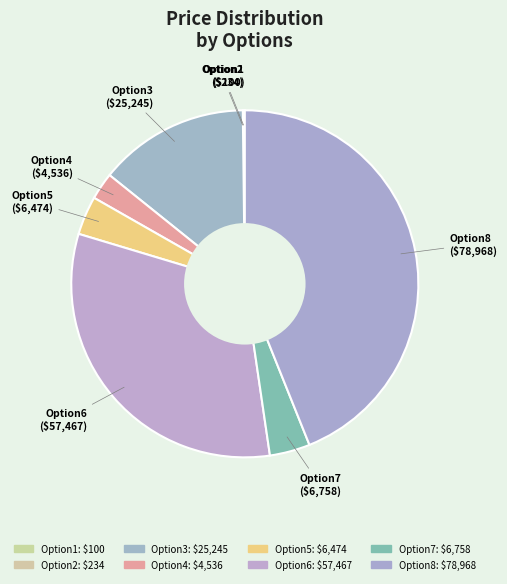

Which slice is the largest?

Option8